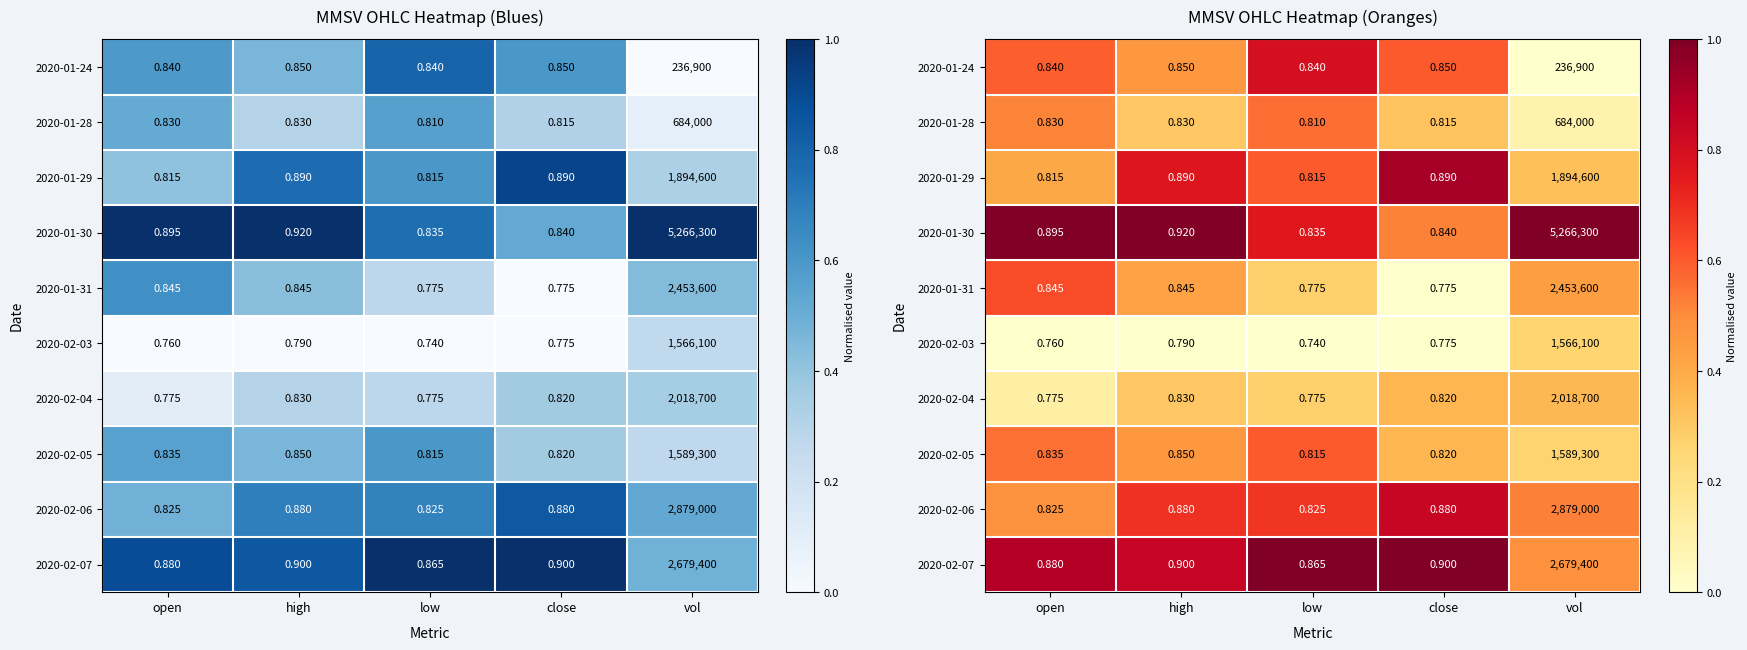

At how many categories does at least one series exceed 0?

5